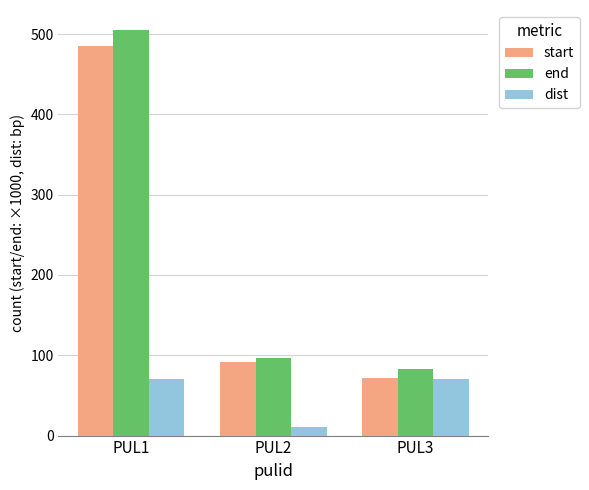

Which series has the largest range (max minus min)?

end